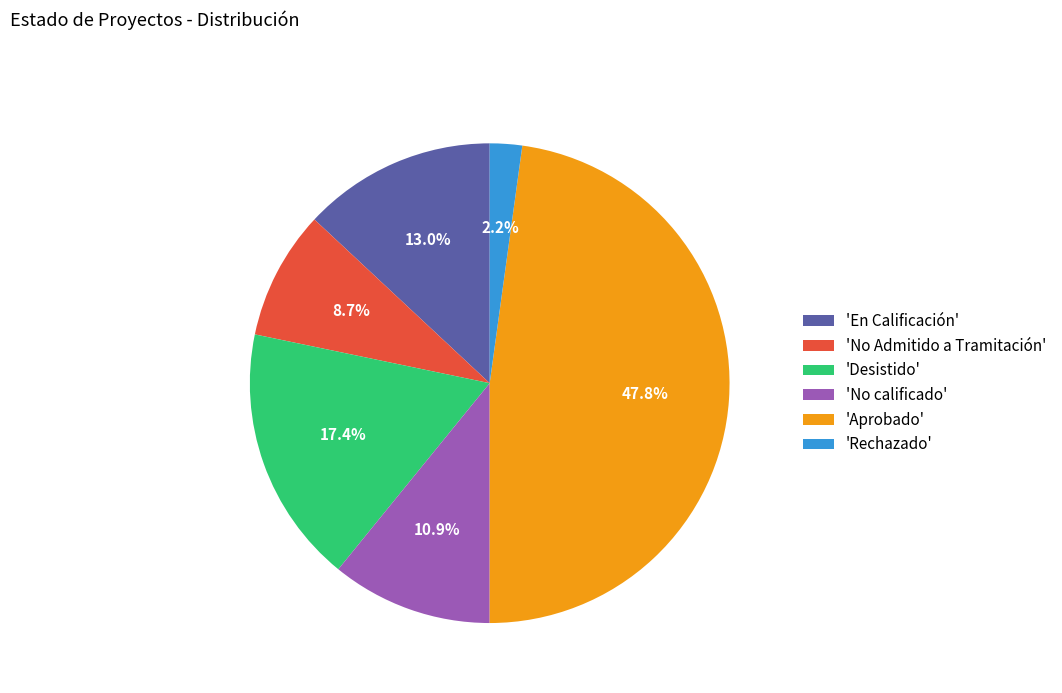

What portion of the pie excludes 'No calificado'?

89.1%